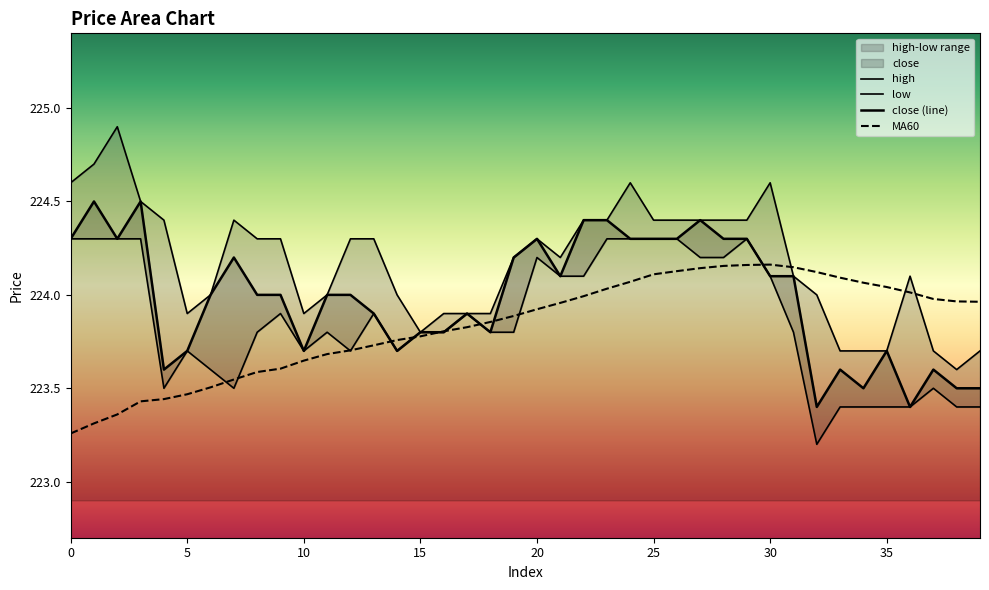

True or false: close and high cross at least once.

False